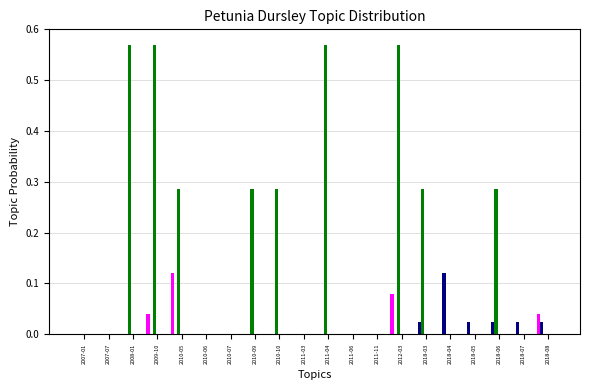

Count the number of data series in this chart.

3